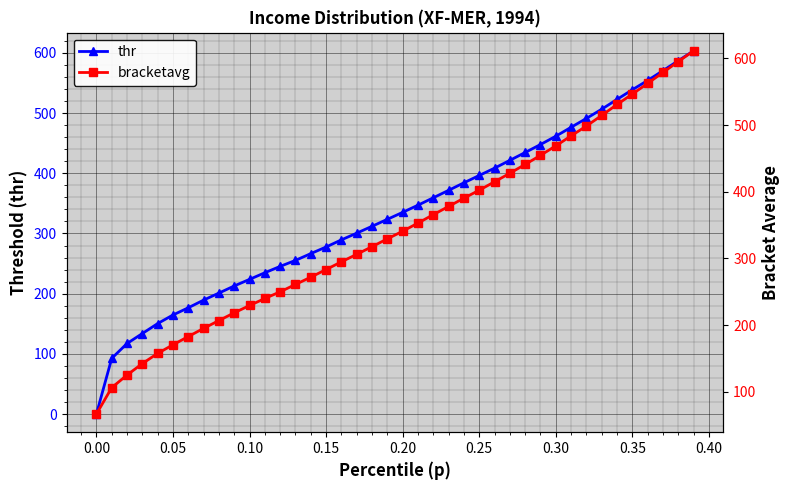

True or false: thr and bracketavg cross at least once.

False